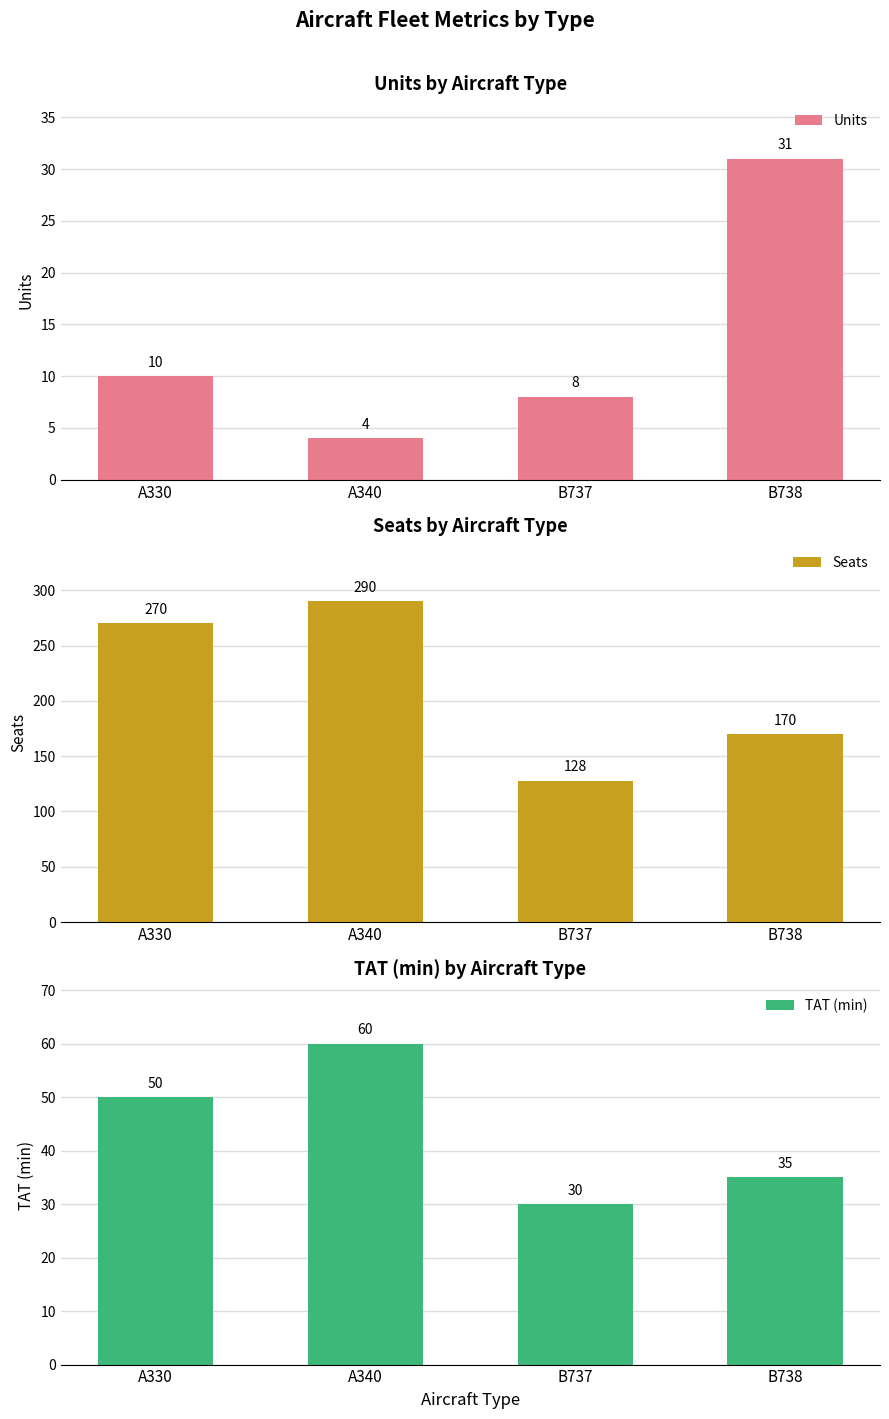

Reading left to right, what are all the values shown in this chart?

Units: 10	4	8	31
Seats: 270	290	128	170
TAT (min): 50	60	30	35